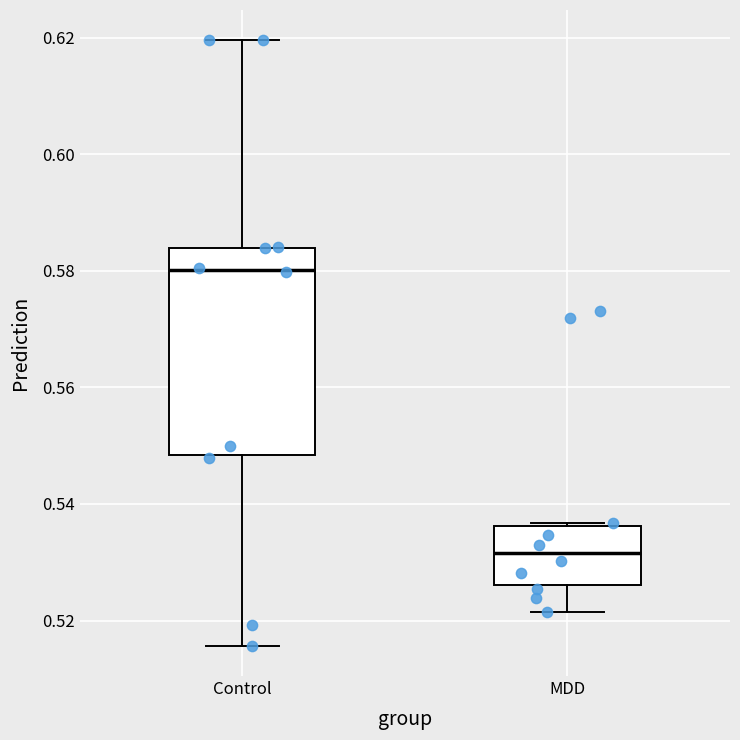

Where does the lower whisker of the box for MDD end on the y-axis? The values are not printed on the chart, so give them approximately, as read against the axis.

0.522